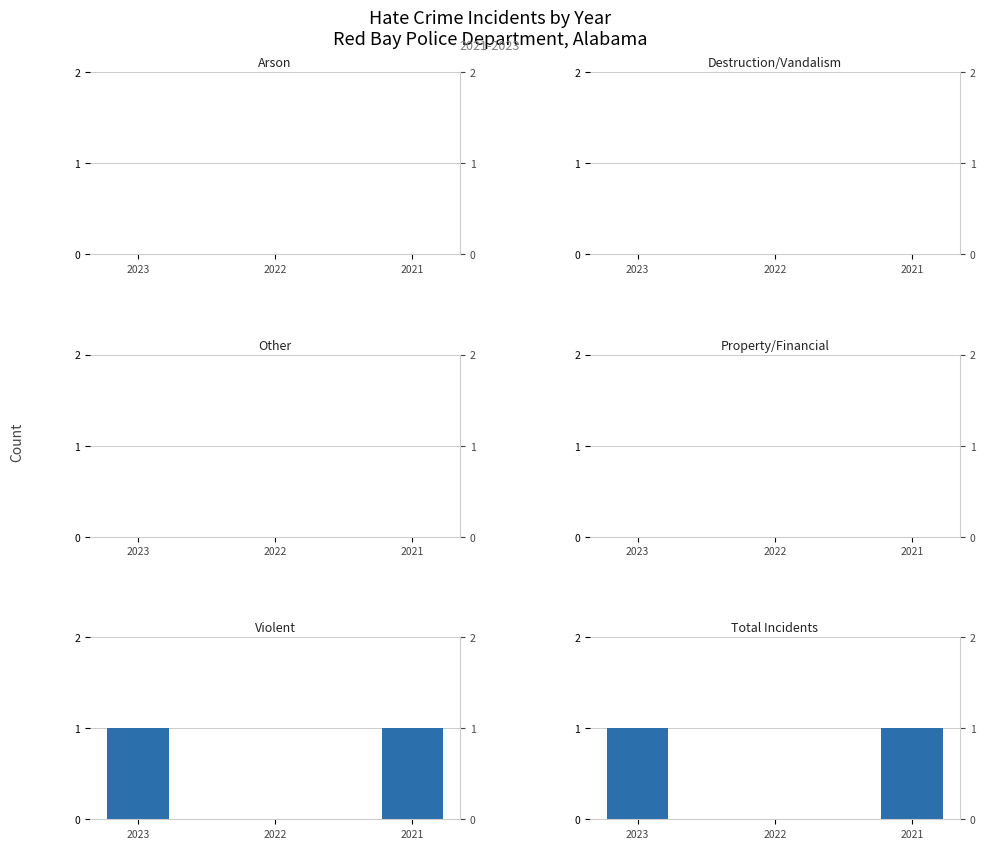

What is the average value of the Total Incidents series?

1